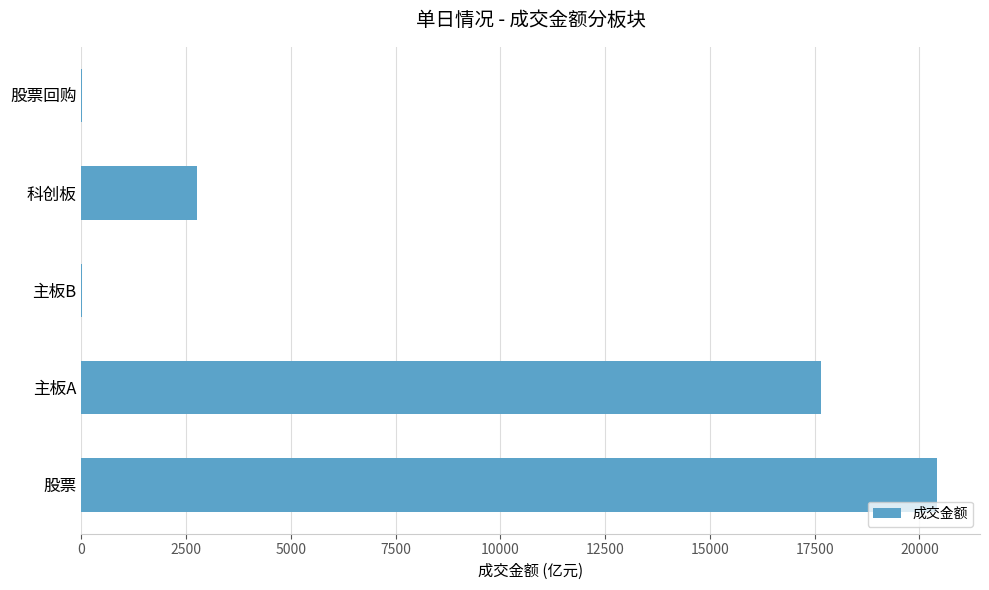

True or false: the data shows 2770.8 at 科创板.

True